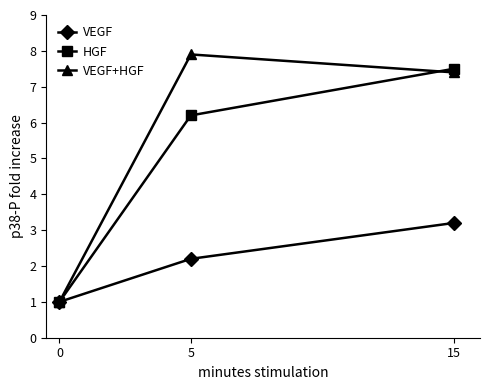

The value of VEGF at 0 is 0.3. True or false?

False